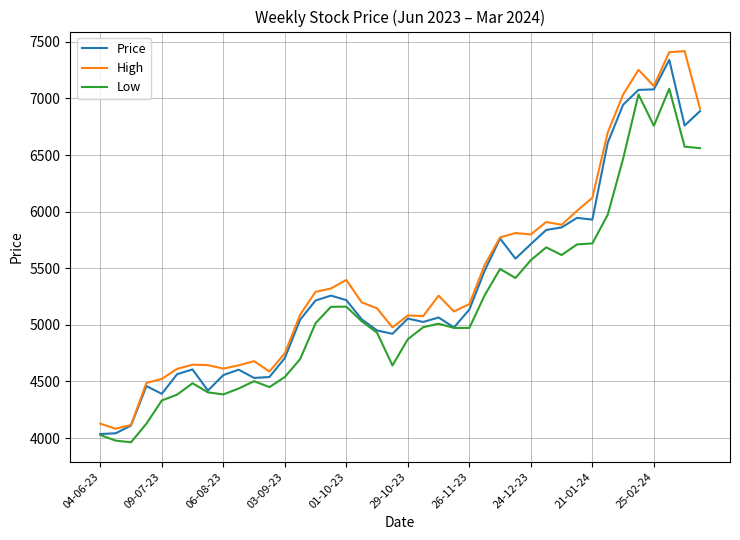

What is the difference between the maximum and minimum values in the Low series?

3124.3